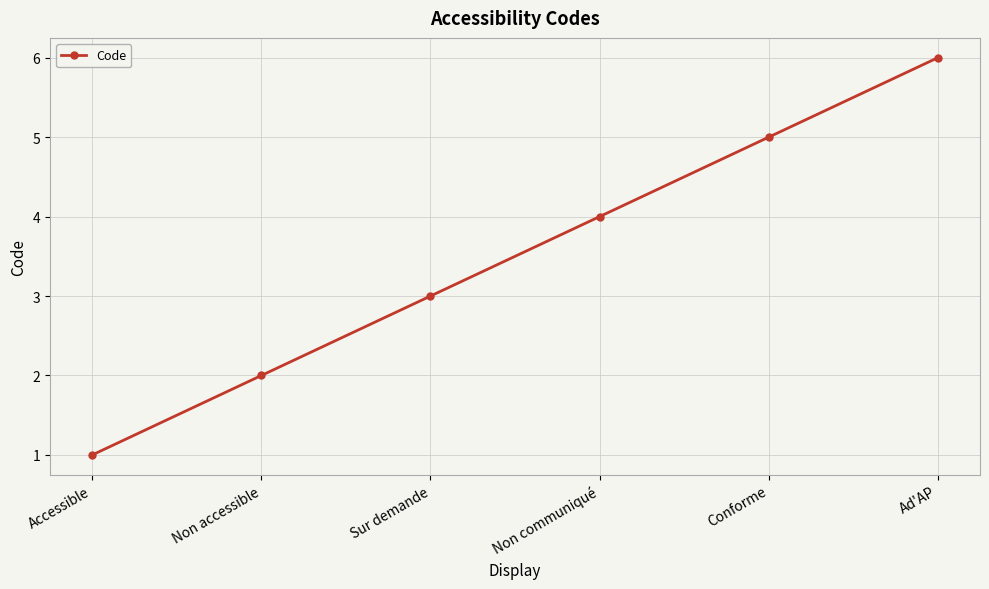

List the labels in order of value, largest first.

Ad'AP, Conforme, Non communiqué, Sur demande, Non accessible, Accessible